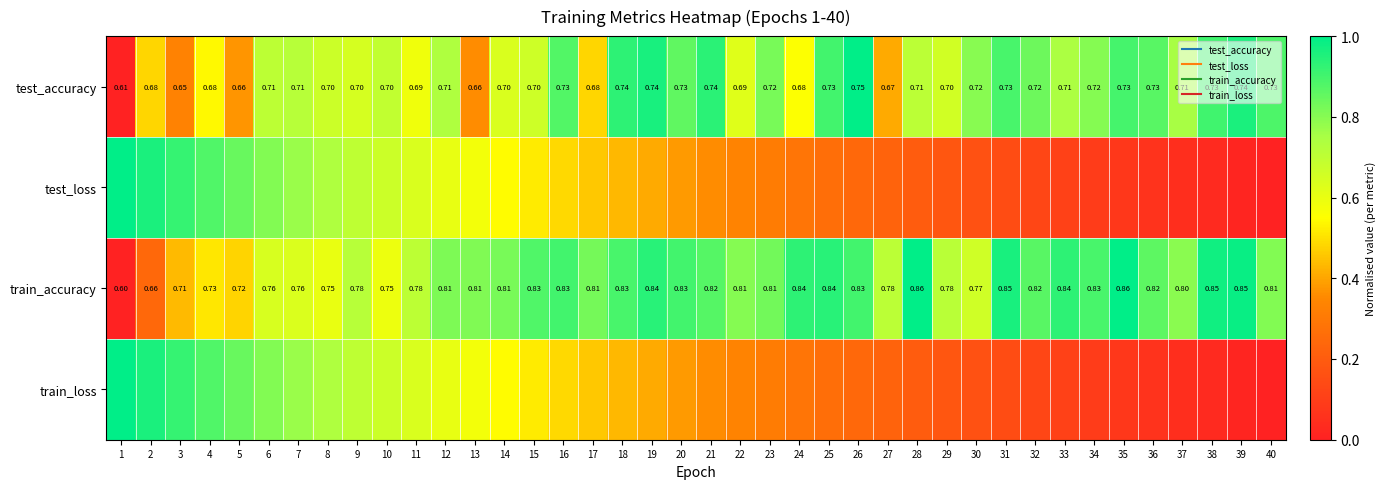

How many values in test_loss are above zero?

39